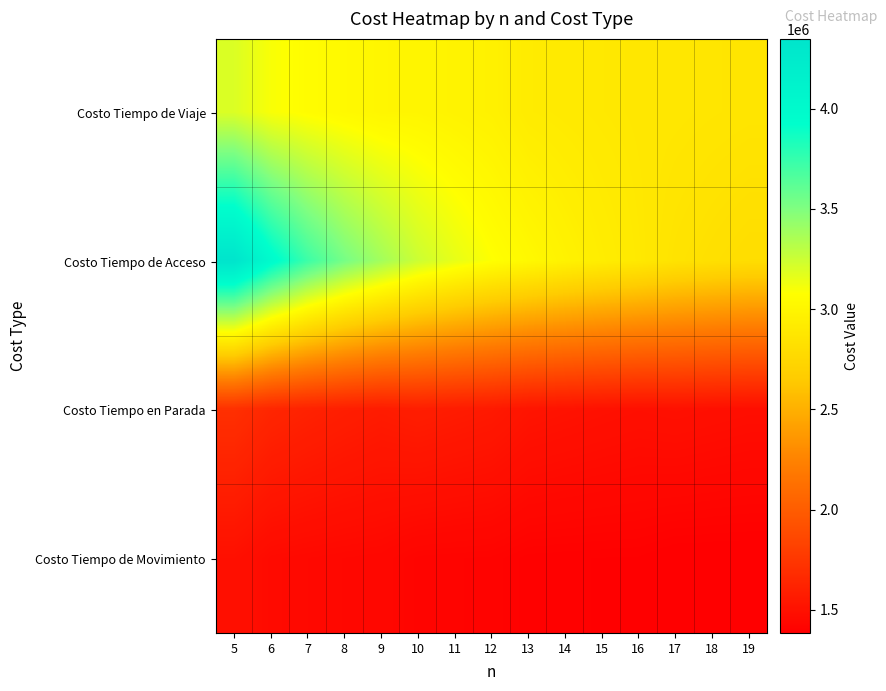

Reading left to right, list all the values displayed in this chart.

Costo Tiempo de Viaje: 5=3197540.7	6=3097239.8	7=3060286.7	8=3030878.1	9=3006481.7	10=3002866.9	11=2984113.0	12=2967960.9	13=2920696.8	14=2907758.8	15=2896381.2	16=2886223.2	17=2883420.1	18=2874661.4	19=2866754.2
Costo Tiempo de Acceso: 5=4348491.1	6=3984392.3	7=3722987.4	8=3530217.0	9=3383138.8	10=3247811.8	11=3156138.6	12=3081793.0	13=3027224.9	14=2976494.0	15=2934067.6	16=2898363.8	17=2849598.2	18=2824212.4	19=2802652.4
Costo Tiempo en Parada: 5=1702344.5	6=1639799.1	7=1611311.4	8=1588044.7	9=1568292.7	10=1584979.8	11=1569232.3	12=1555311.7	13=1521458.0	14=1510042.2	15=1499749.8	16=1490360.7	17=1497274.0	18=1488999.3	19=1481376.0
Costo Tiempo de Movimiento: 5=1495196.2	6=1457440.8	7=1448975.3	8=1442833.4	9=1438188.9	10=1417887.1	11=1414880.7	12=1412649.3	13=1399238.8	14=1397716.6	15=1396631.4	16=1395862.6	17=1386146.1	18=1385662.0	19=1385378.2